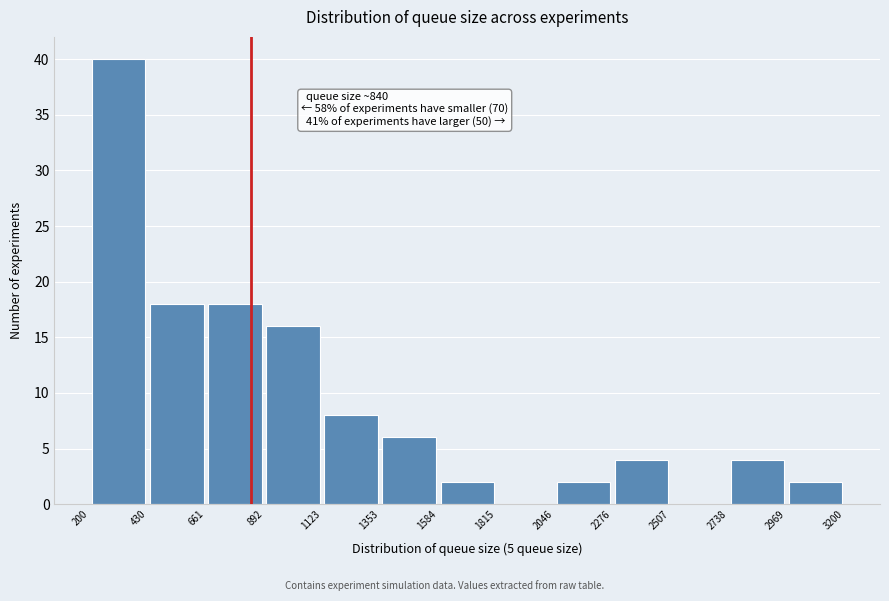

Over which range of the x-axis is the bar tallest?

200 to 430